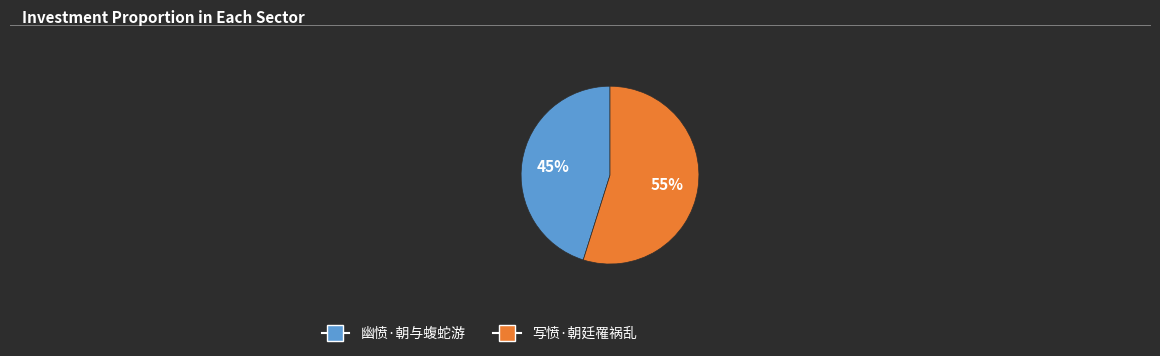

Rank the categories by value from highest to lowest.

写愤·朝廷罹祸乱, 幽愤·朝与蝮蛇游